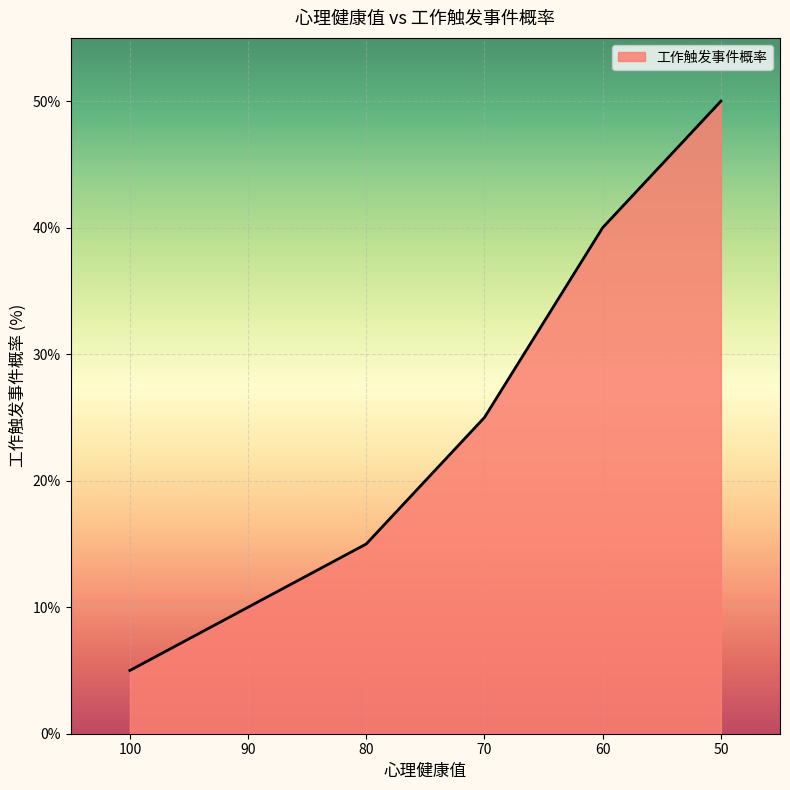

True or false: the data shows 40 at 60.

True